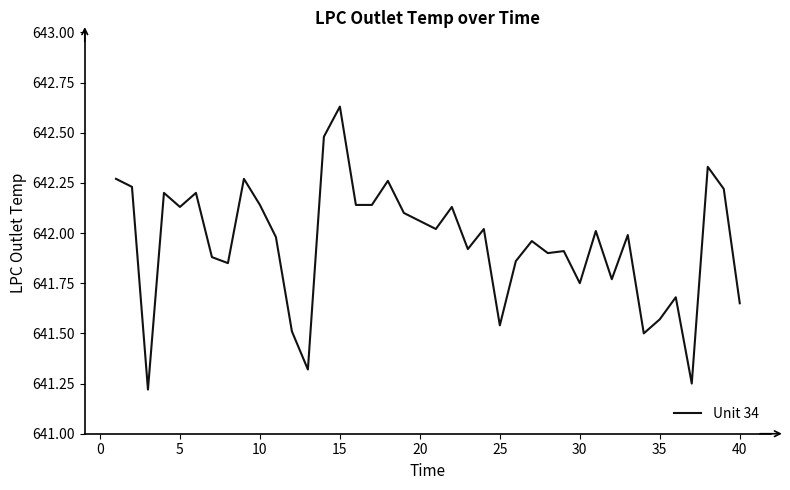

What is the difference between the maximum and minimum values?

1.4